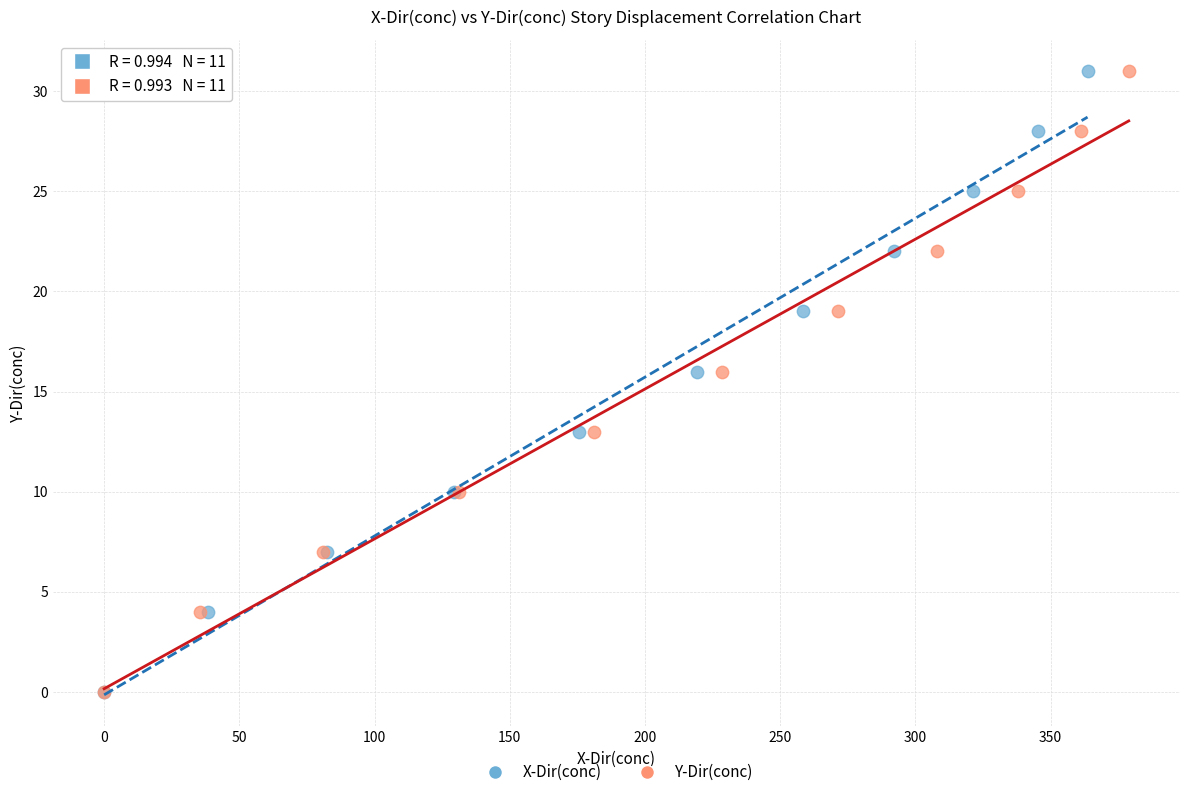

What are all the series names shown in the legend?

X-Dir(conc), Y-Dir(conc)